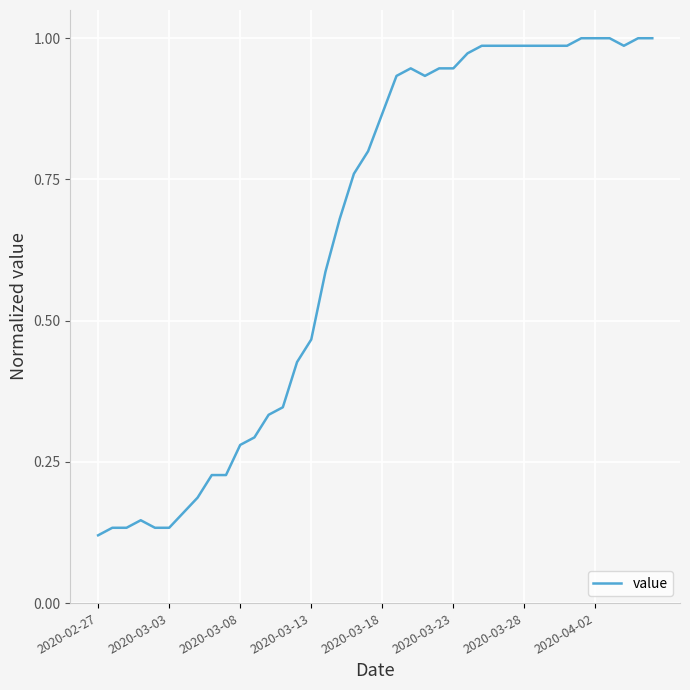

What is the difference between the maximum and minimum values?

0.9